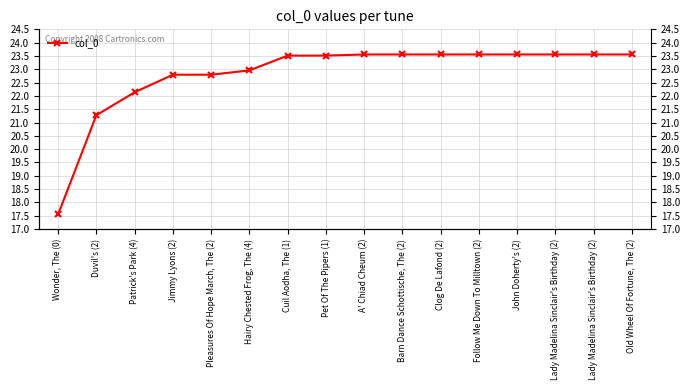

Which has a higher value, Cuil Aodha, The (1) or Clog De Lafond (2)?

Clog De Lafond (2)